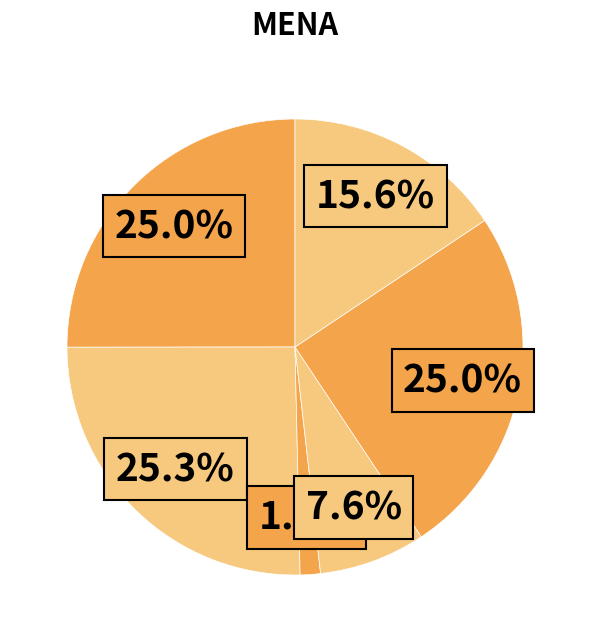

To the nearest percent, what is the average slice percentage?

17%